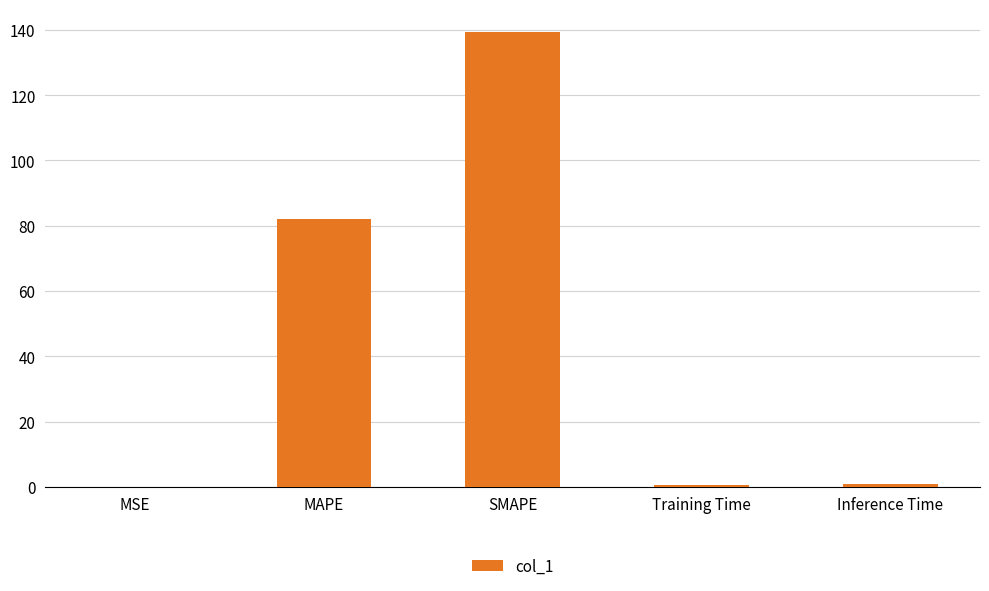

Is it true that the value at SMAPE is 56.5?

False